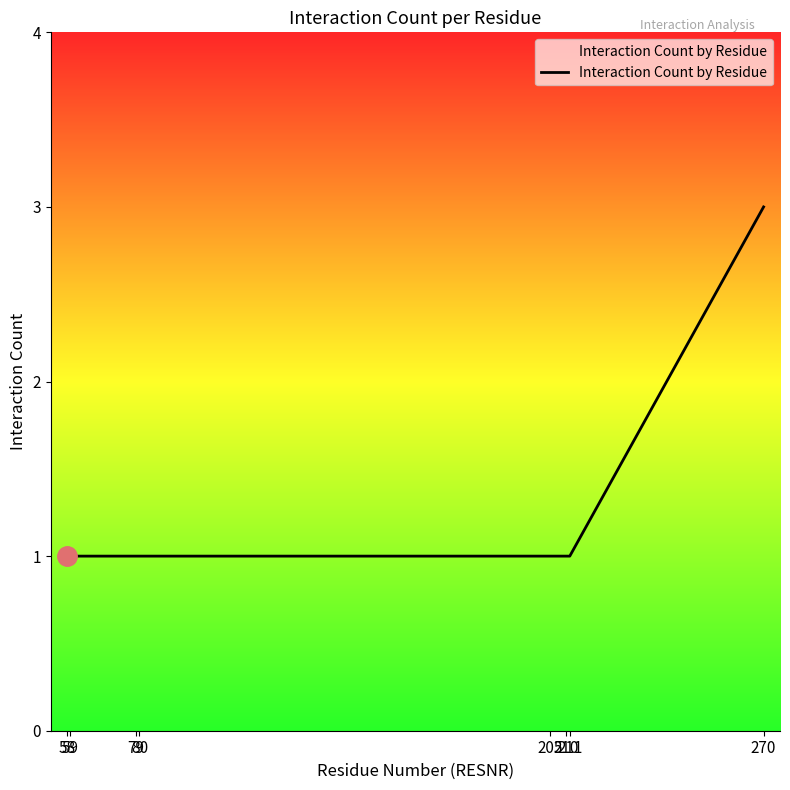

Count the number of categories in the chart.

8